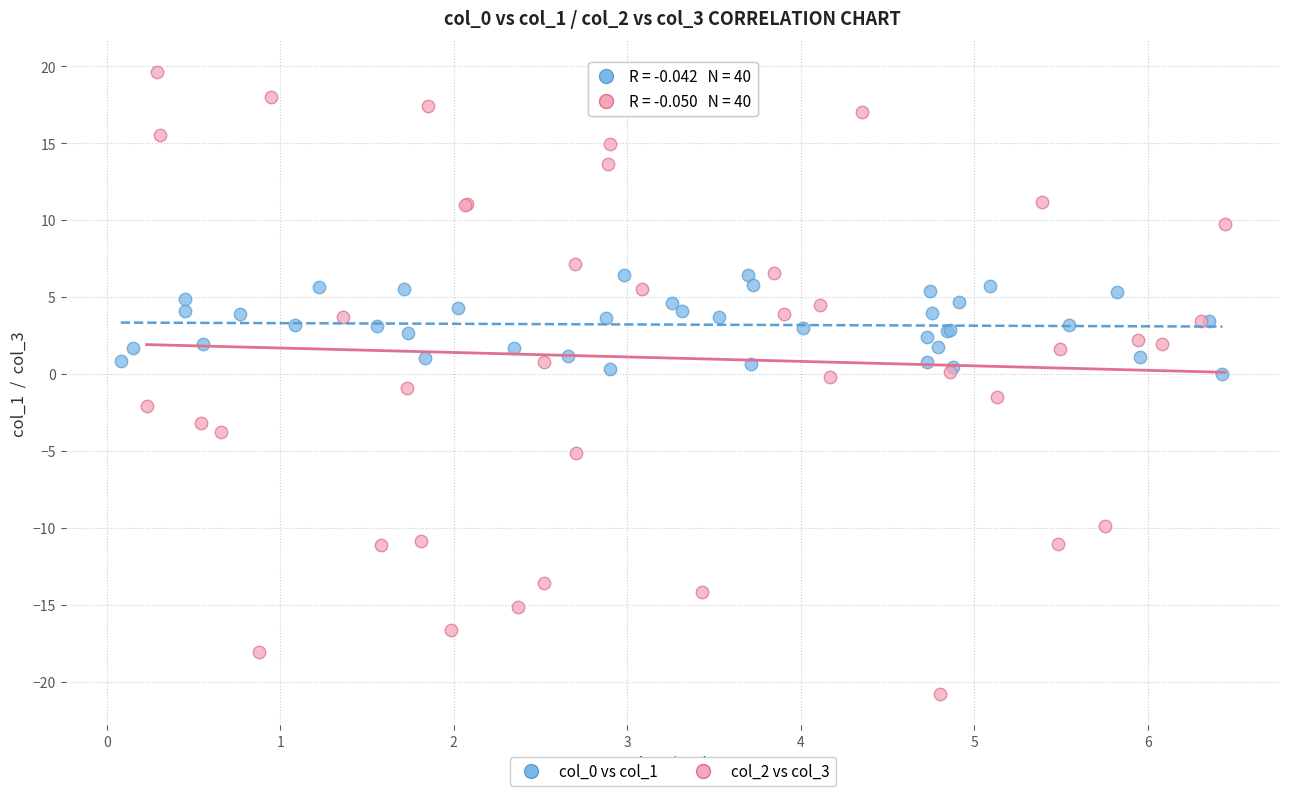

Which series reaches the maximum Y coordinate?

col_2 vs col_3